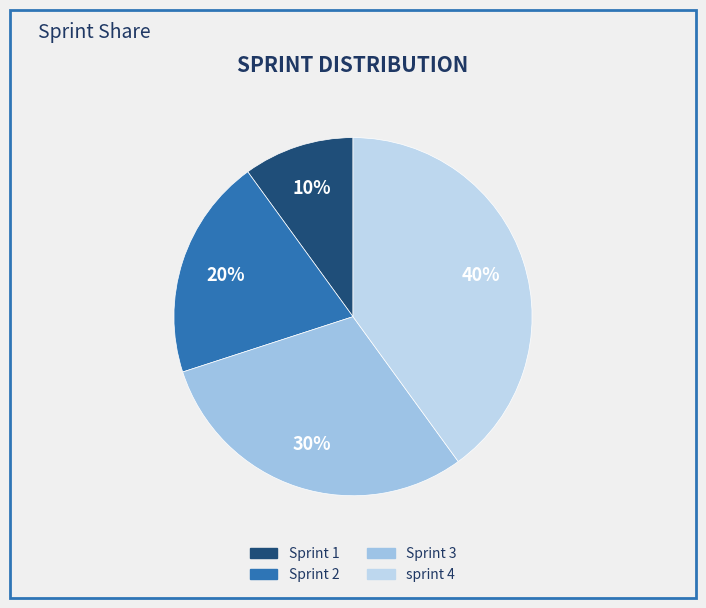

How many slices are in this pie chart?

4